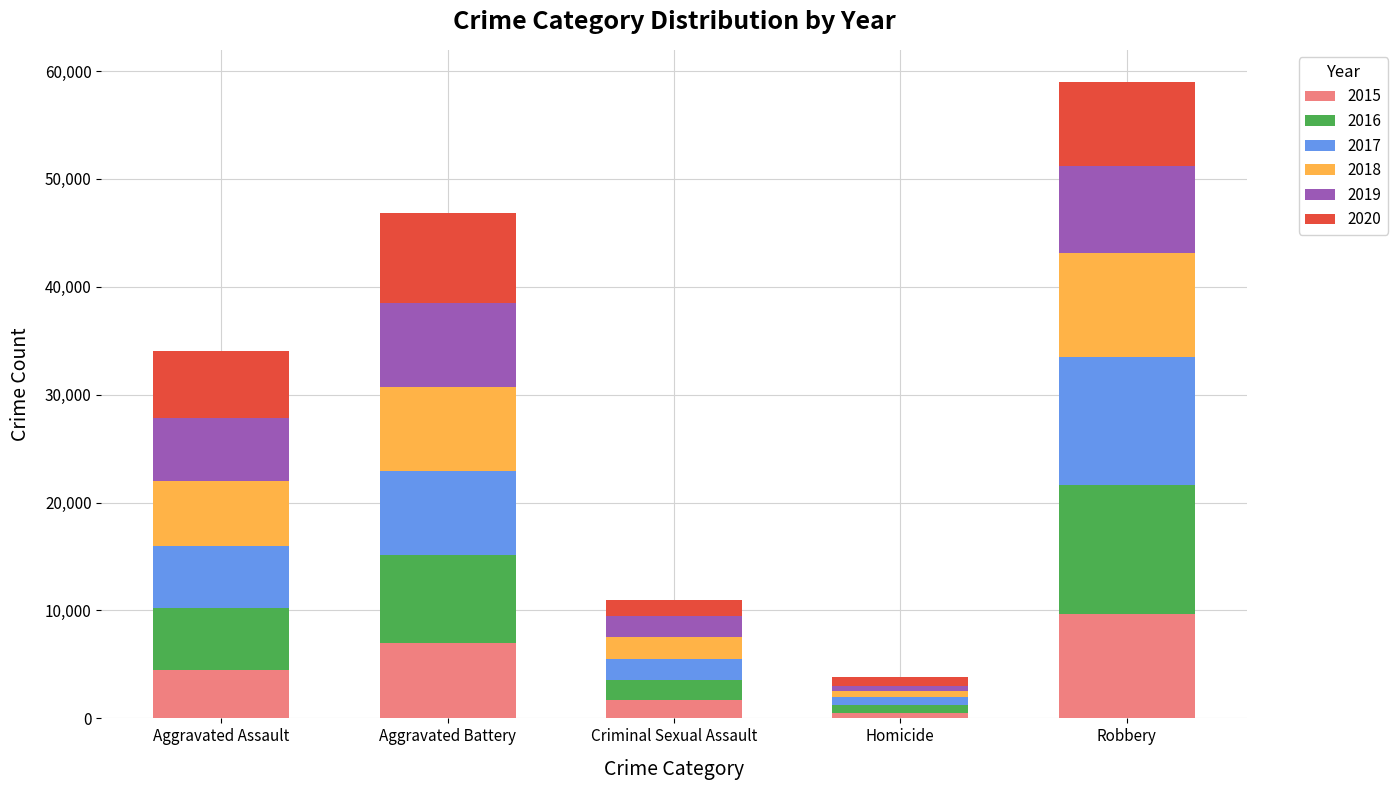

What is the total value across all series at Criminal Sexual Assault?

10964